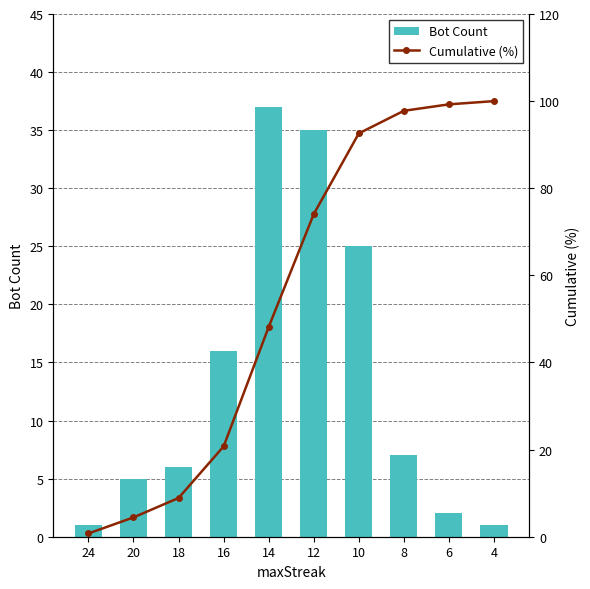

Which category has the highest value across all series?

4